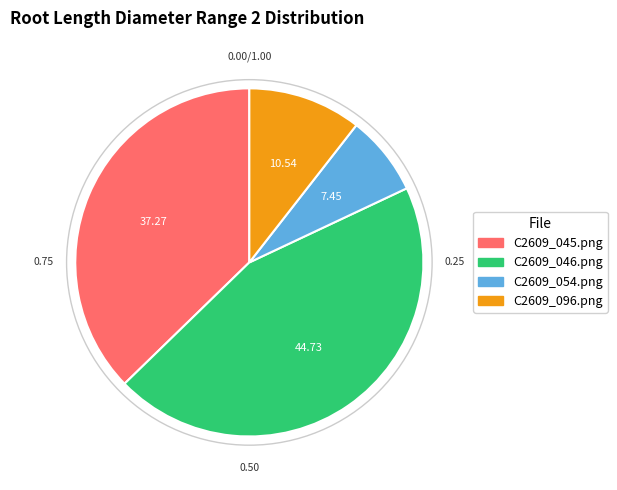

The C2609_046.png slice represents 30% of the pie. True or false?

False